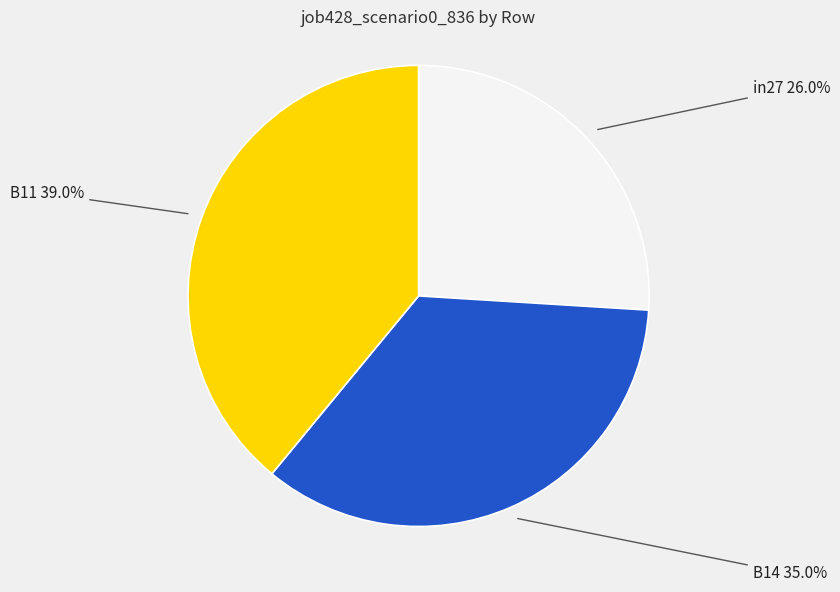

Does any single category account for the majority?

No